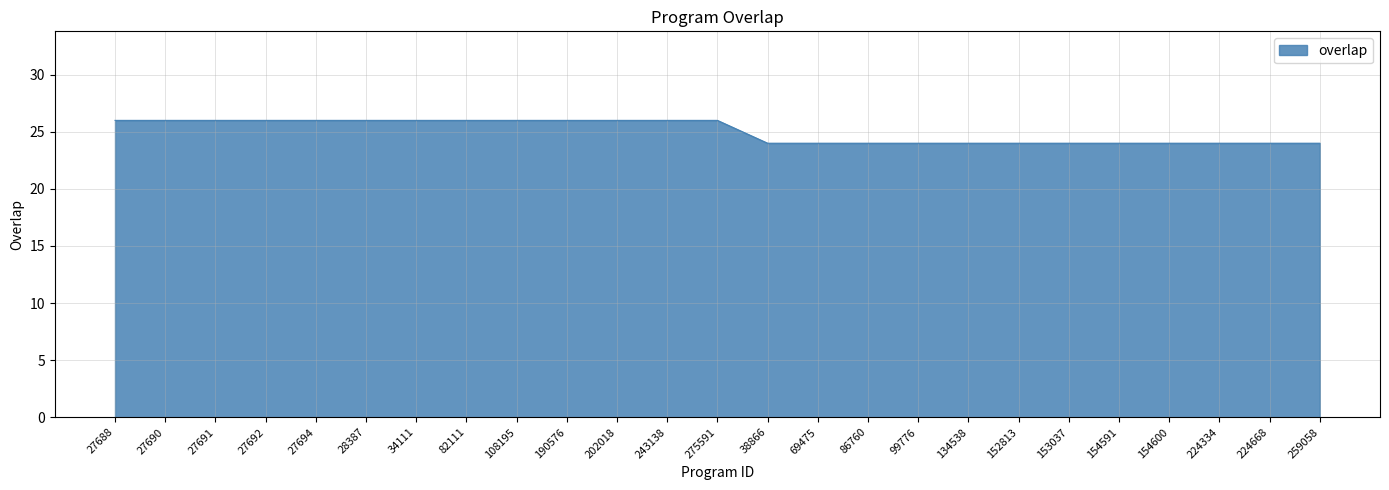

What position from the left is 275591?

13